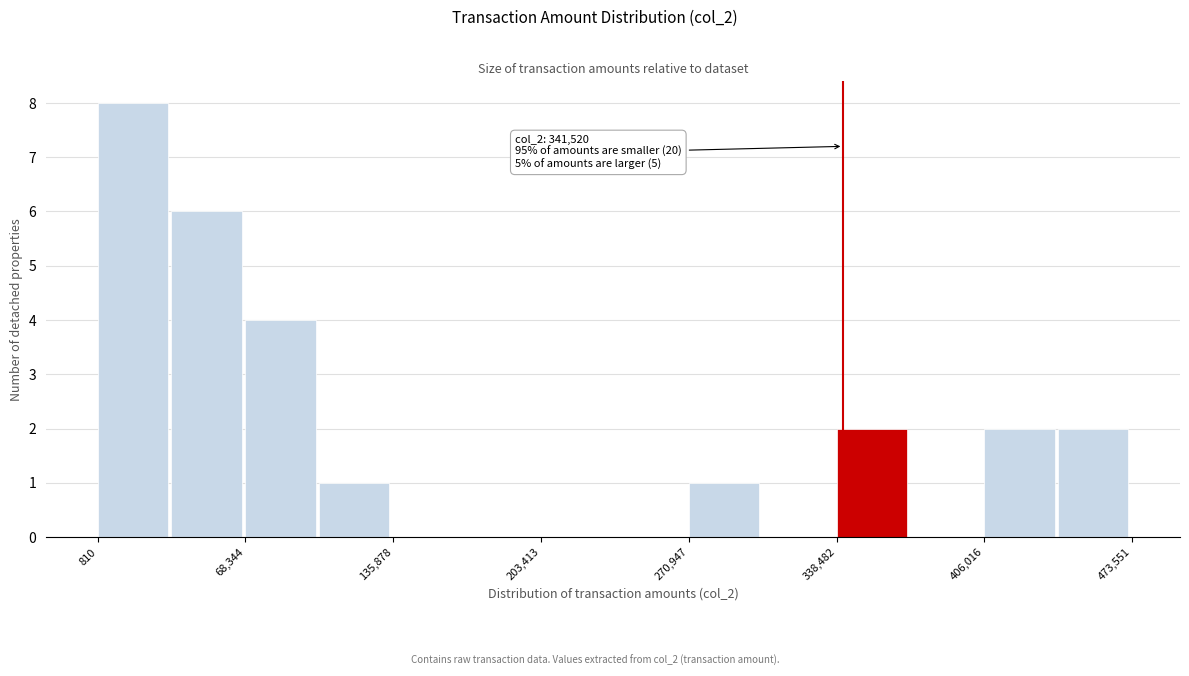

Read against the x-axis, roughly where is the centre of the tallest bar?

20000